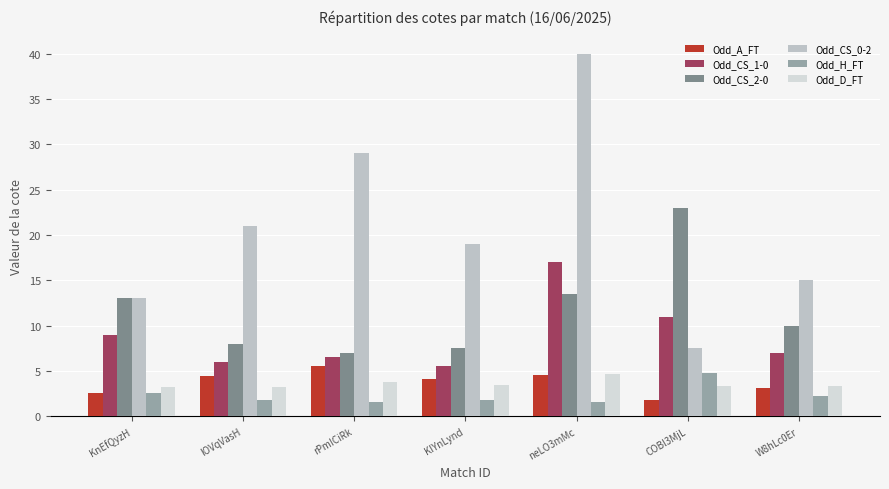

How many data points in Odd_CS_2-0 are less than 10?

3